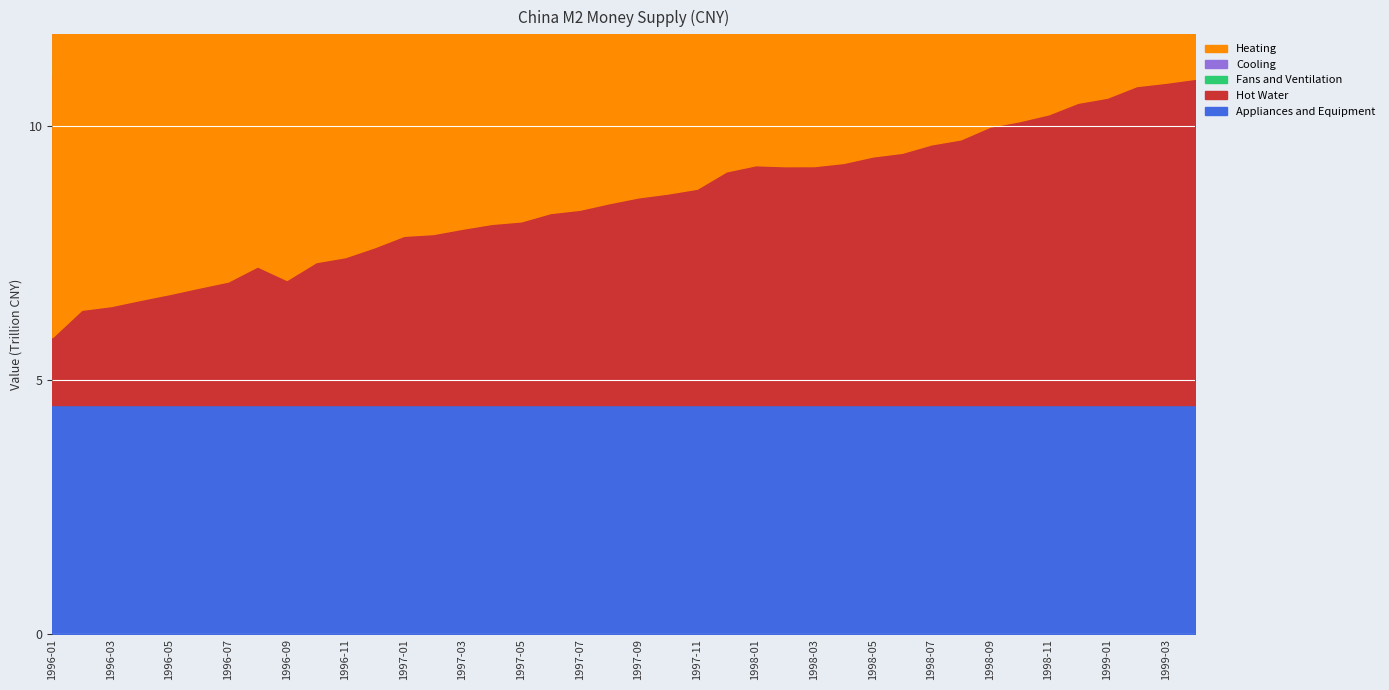

What position from the left is 1996-11?

11